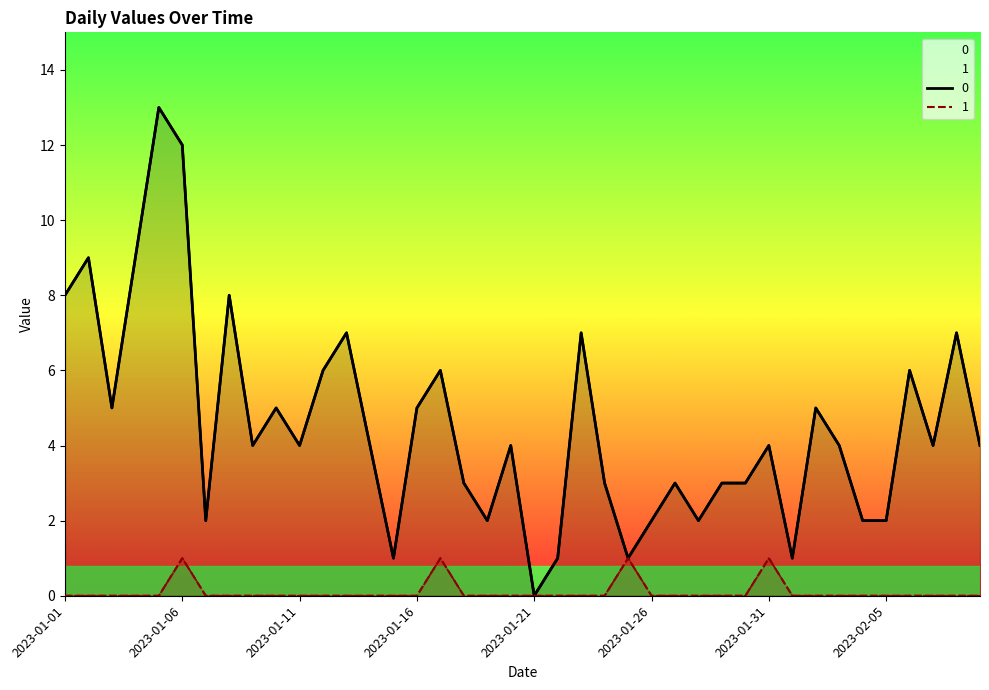

How many values in 1 are above zero?

4